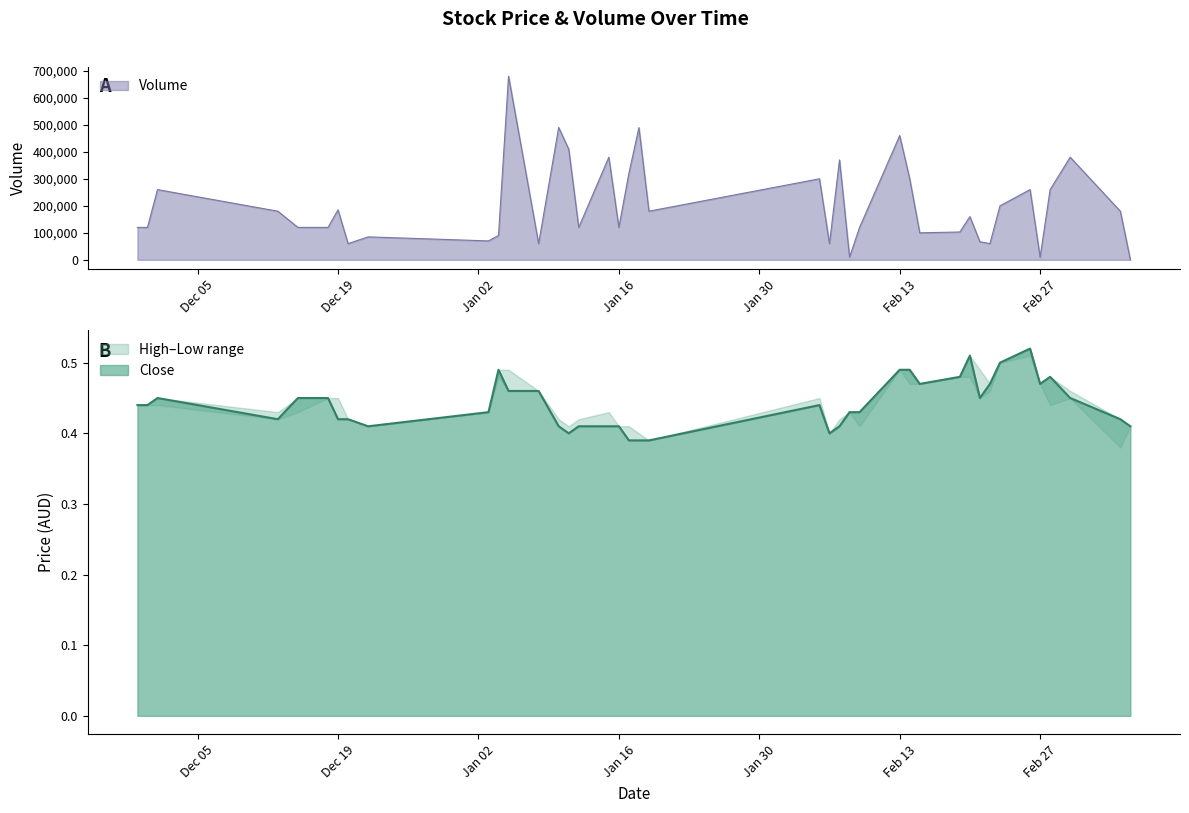

What is the total value across all series at 2018-02-14?

300000.5